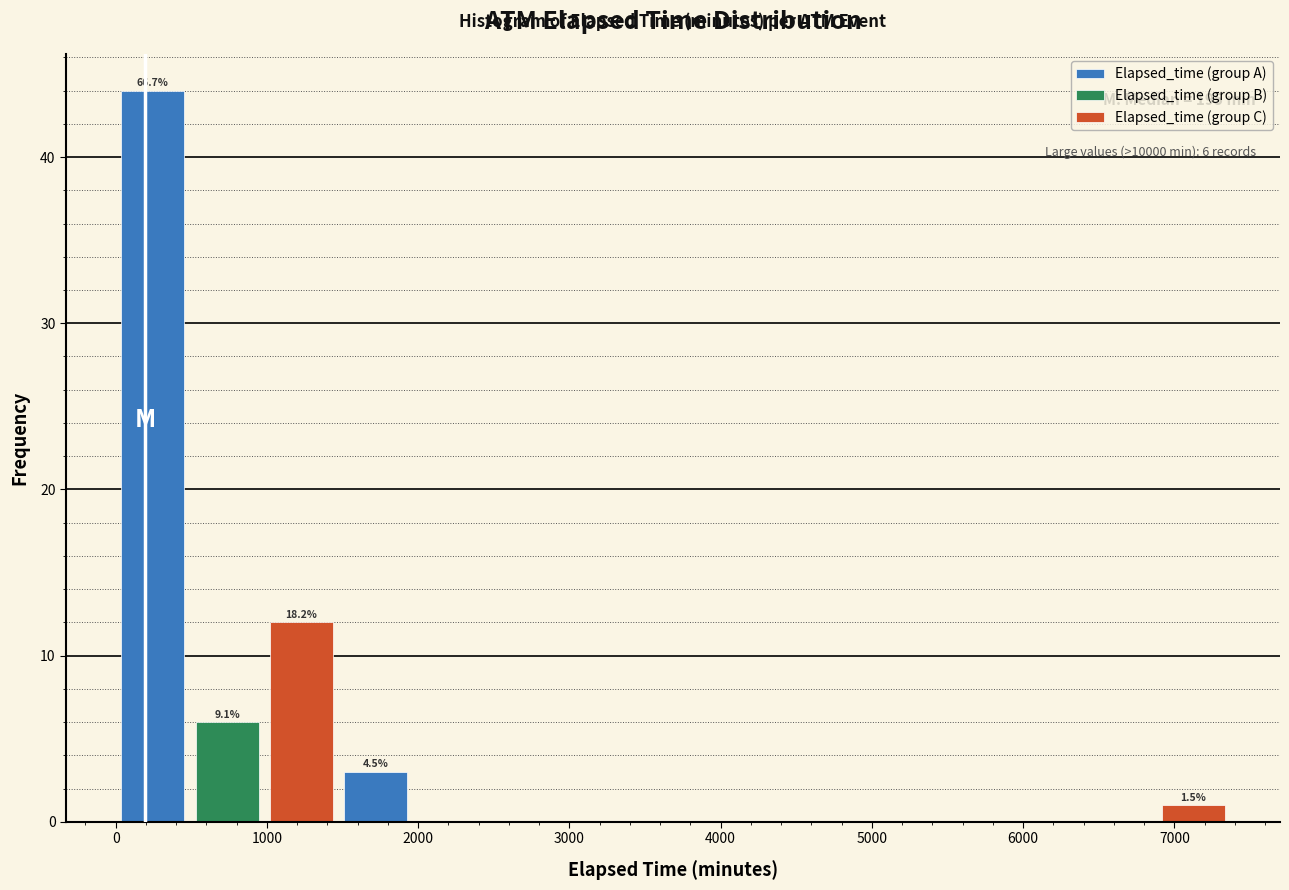

Reading left to right, transcribe all the data shown in this chart.

Elapsed_time (group A): 1000=44	2000=3	4000=0	5000=0	7000=0
Elapsed_time (group B): 1000=6	2000=0	4000=0	5000=0	7000=0
Elapsed_time (group C): 1000=12	2000=0	4000=0	5000=0	7000=1